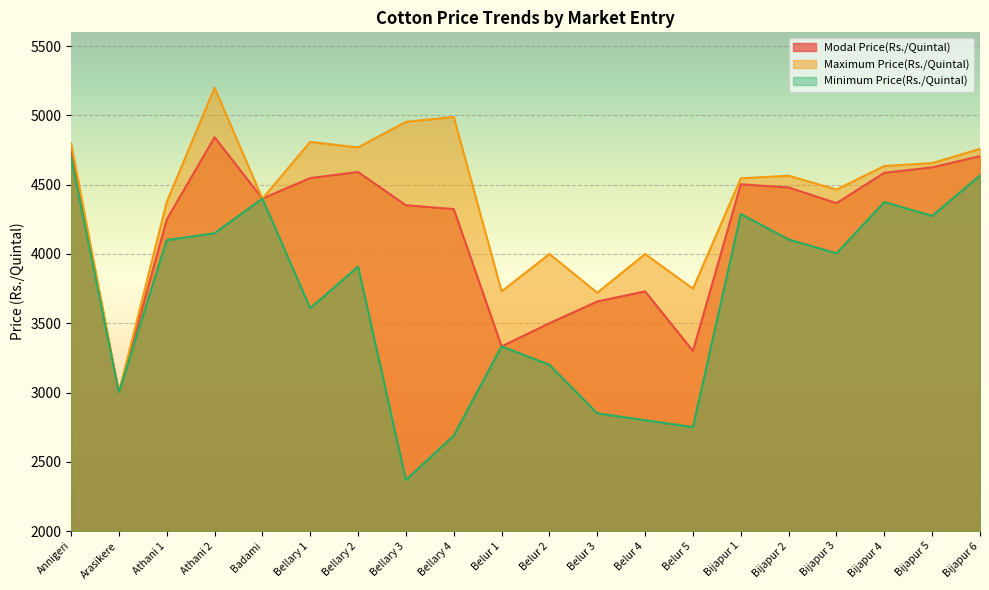

At which label does Modal Price(Rs./Quintal) first exceed 4400?

Annigeri